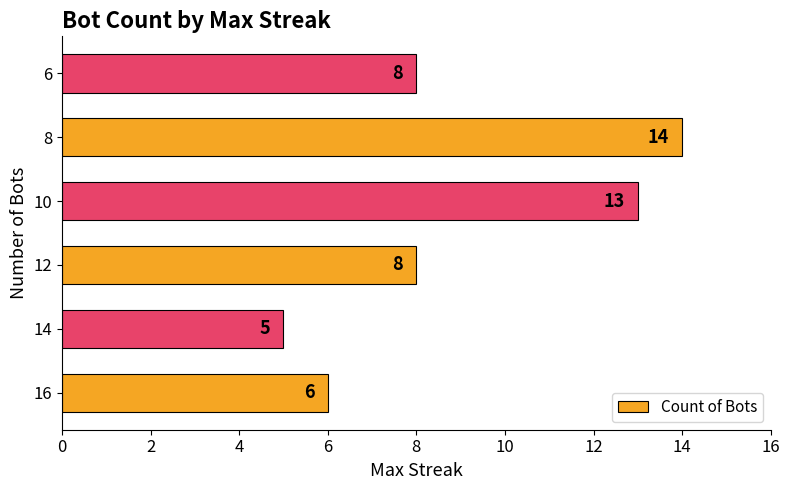

Which label corresponds to the smallest value in the chart?

14